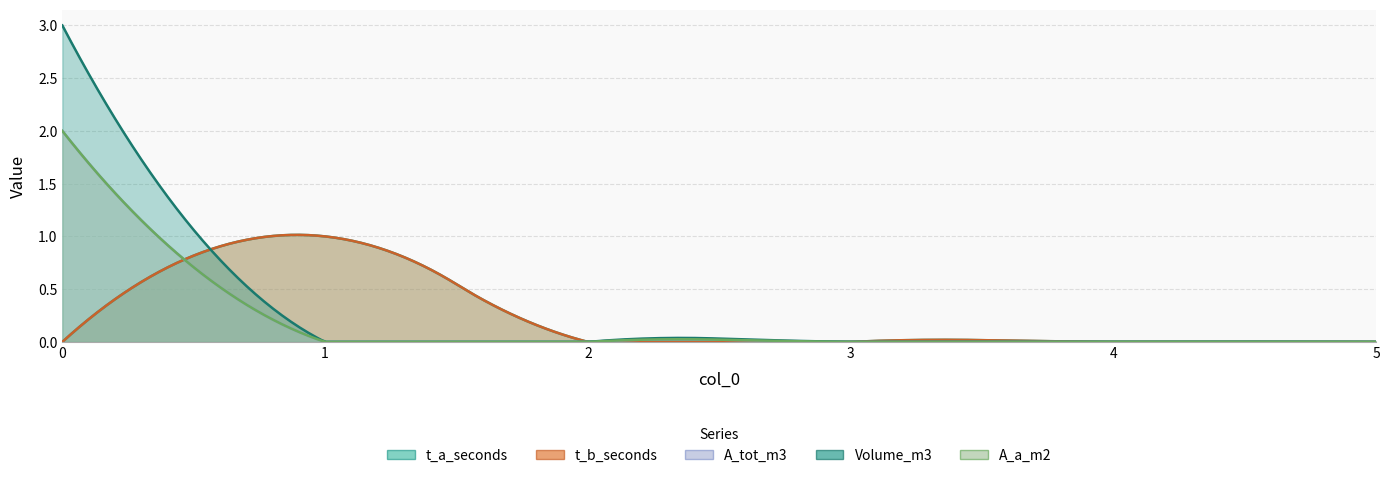

True or false: A_tot_m3 and A_a_m2 cross at least once.

False